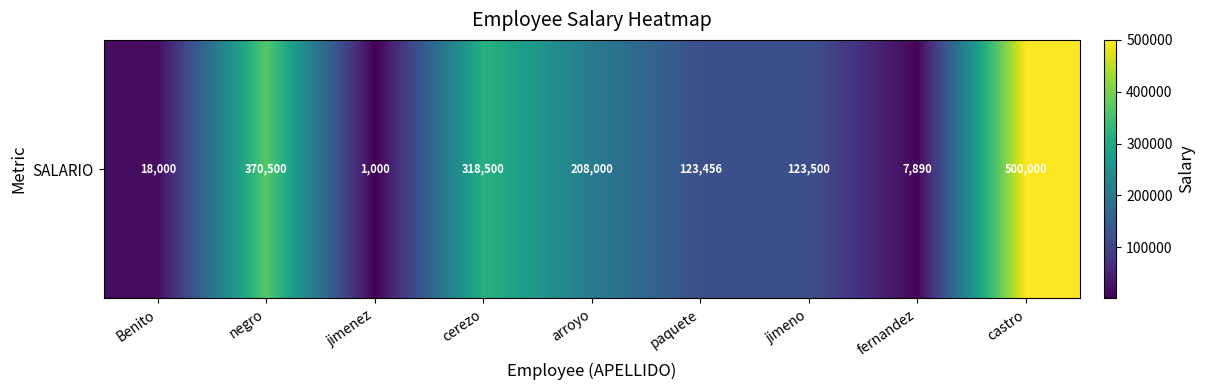

What is the sum of the values at jimenez and castro?

501000